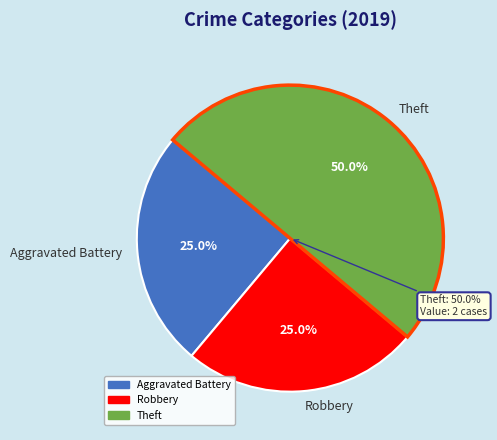

To the nearest percent, what percentage of the pie is Theft?

50%